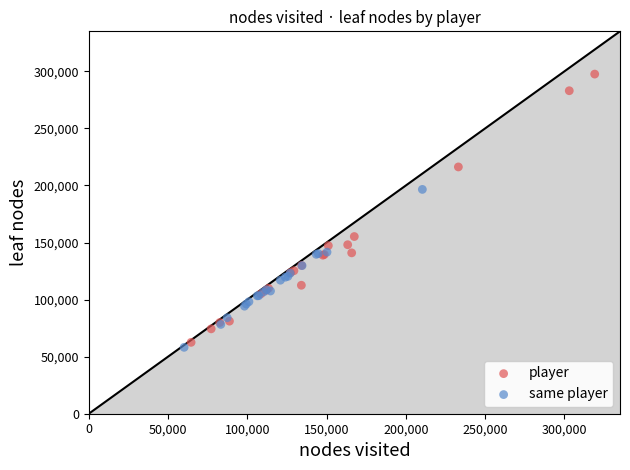

Which series has the widest spread of Y values?

player